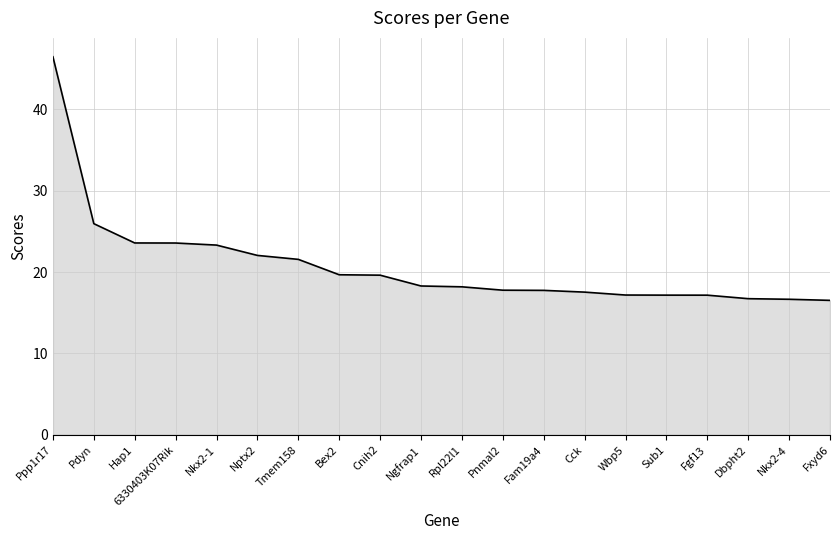

How many lines are shown in the chart?

1